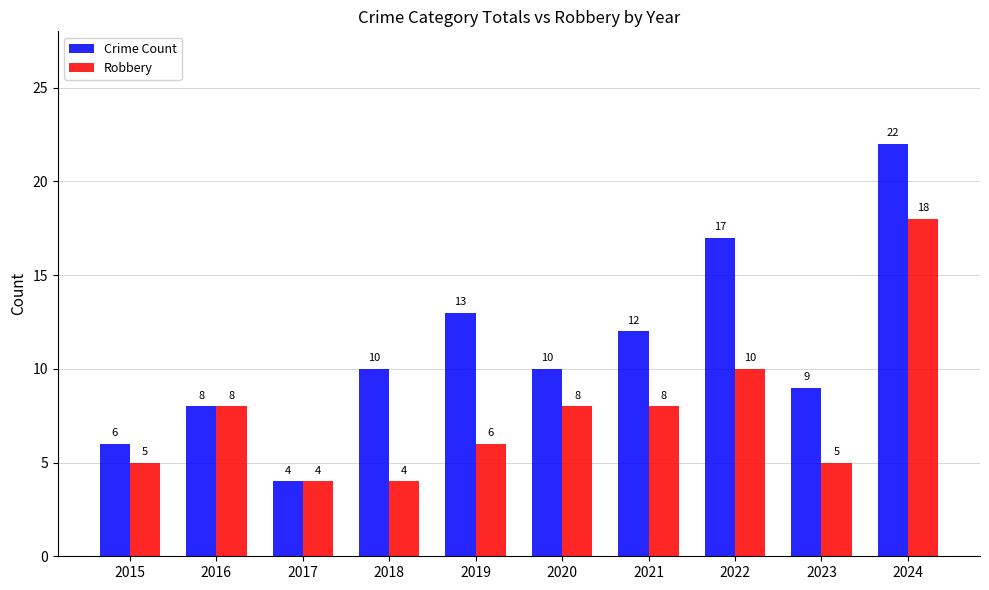

Between 2015 and 2023, which series saw the biggest shift?

Crime Count